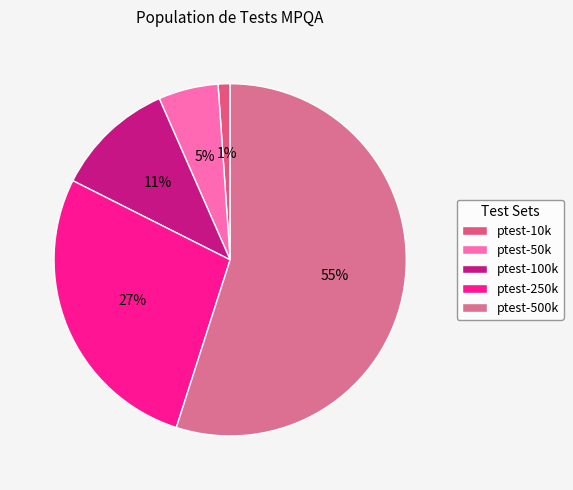

Does any single category account for the majority?

Yes